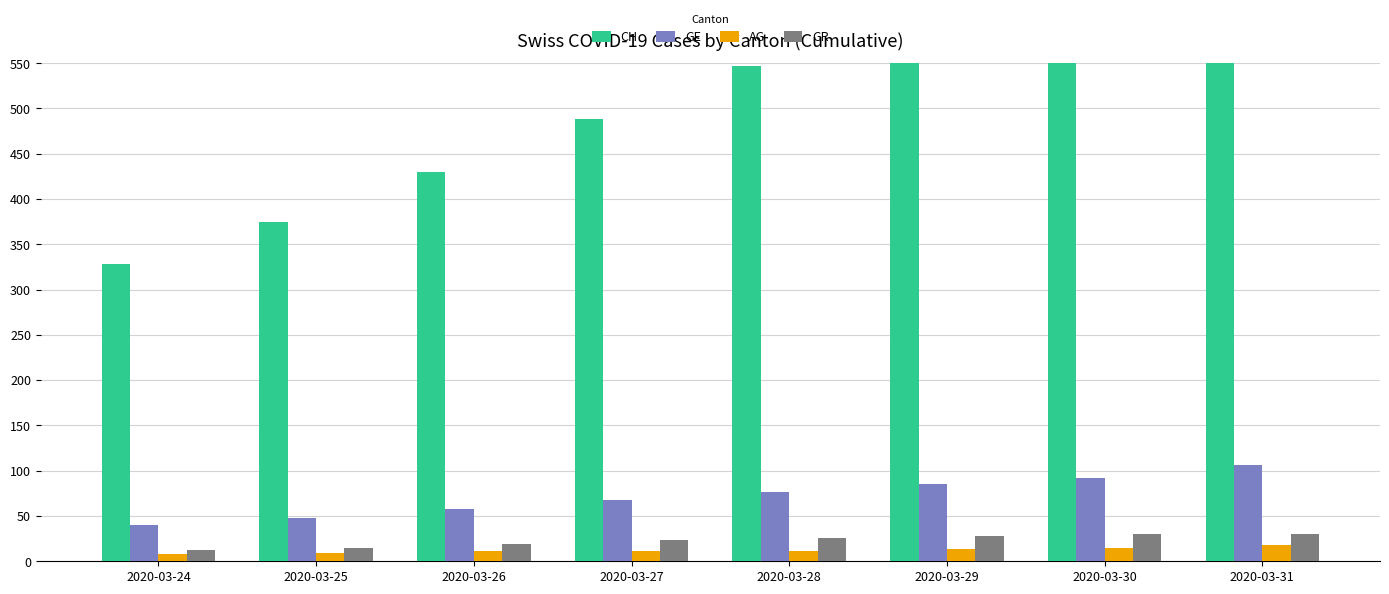

What is the total value across all series at 2020-03-27?

590